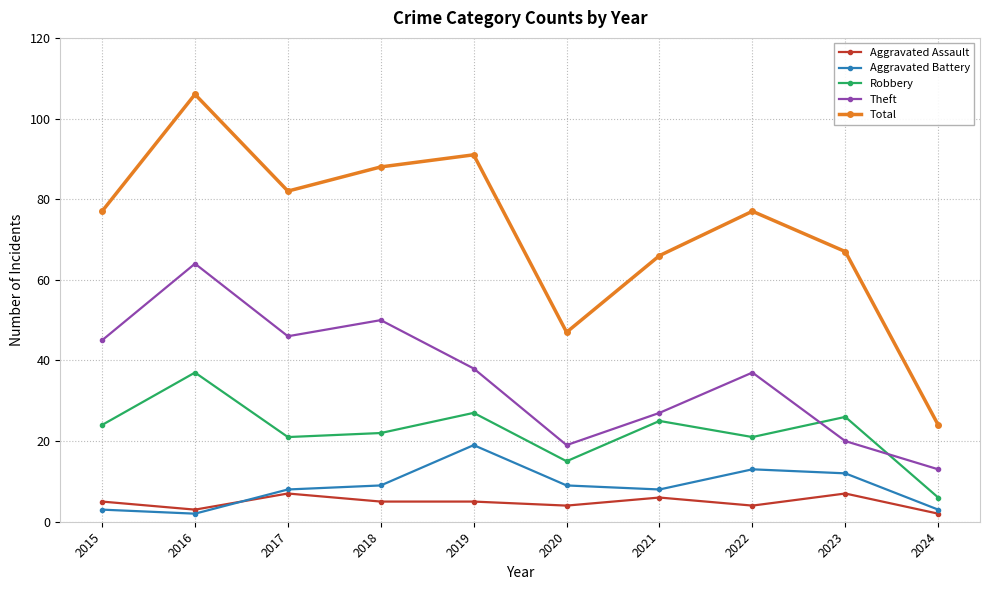

What is the sum of all Robbery values?

224